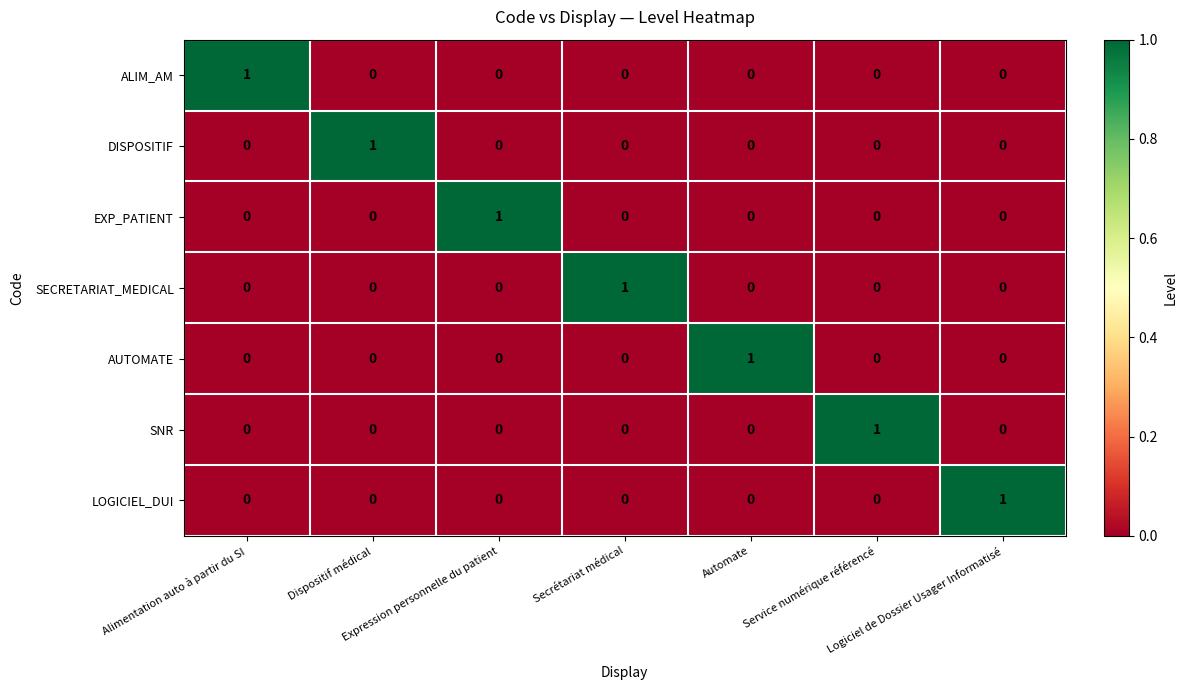

What is the difference between the highest and lowest values at Service numérique référencé?

1